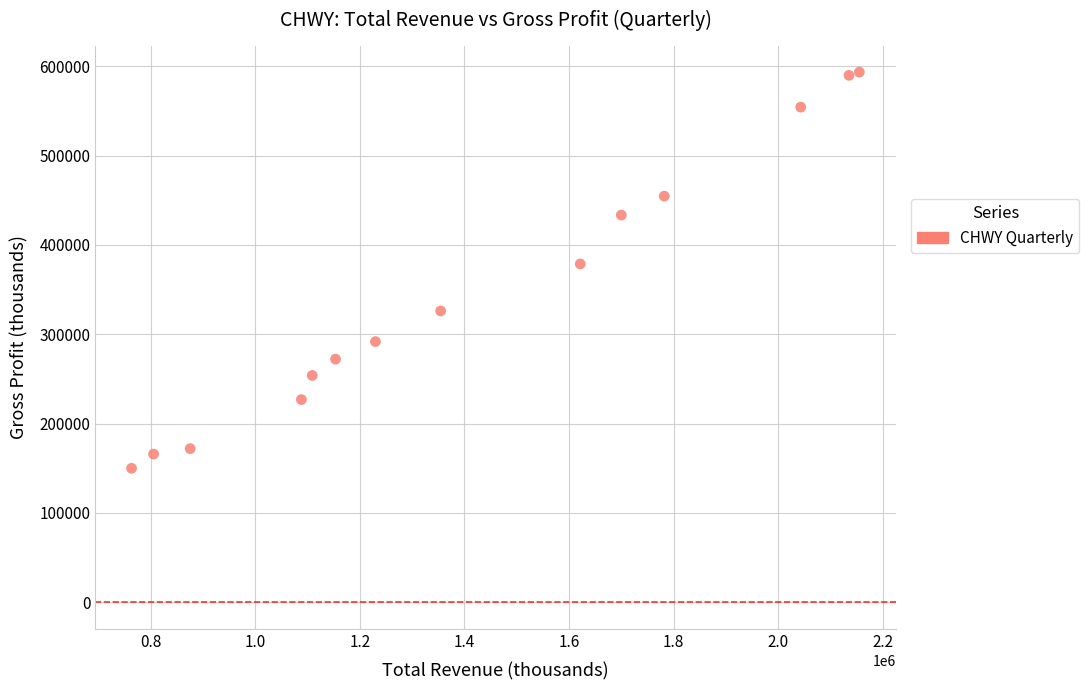

What Y value in the scatter plot is closest to 371700?

378700